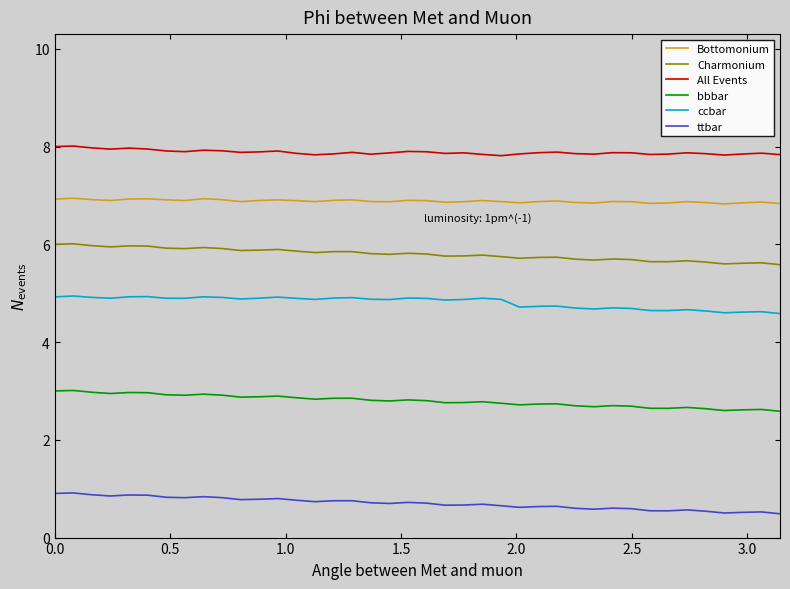

Rank the series by their maximum value, from highest to lowest.

All Events, Bottomonium, Charmonium, ccbar, bbbar, ttbar